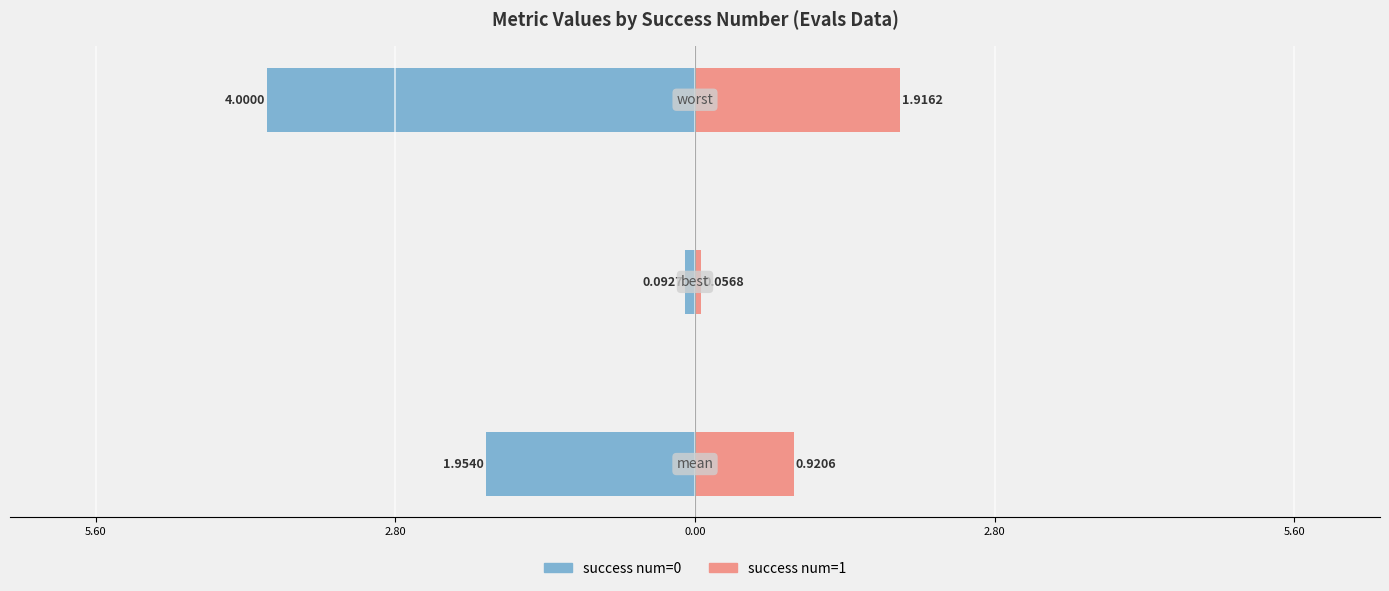

The value of success num=1 at 5.60 is 0.9. True or false?

True